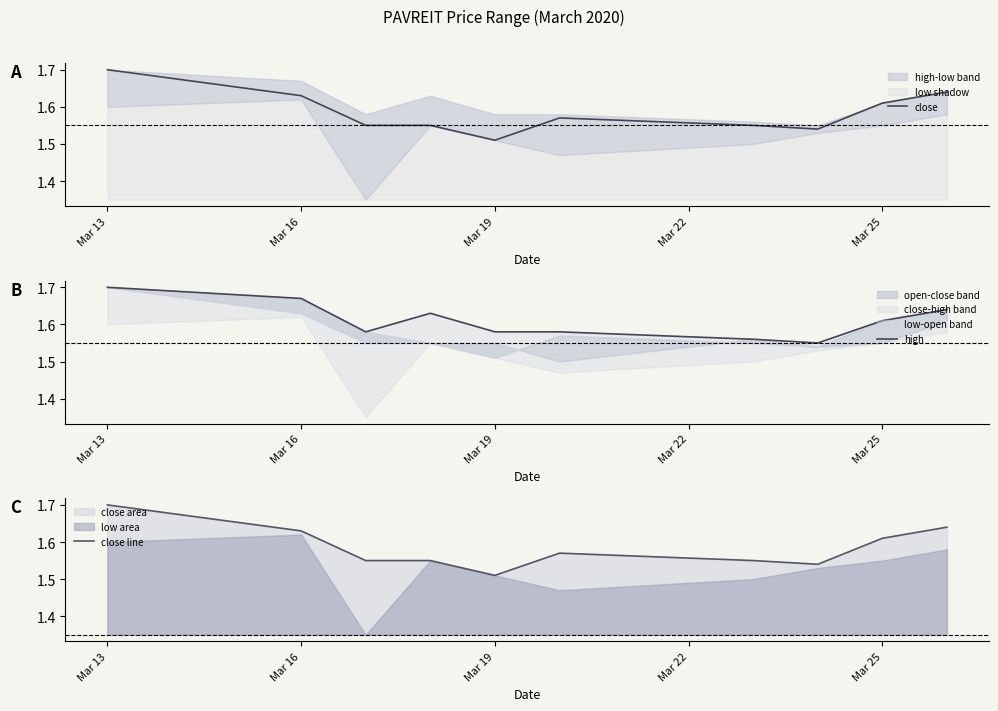

At which label does close line reach its peak?

Mar 13